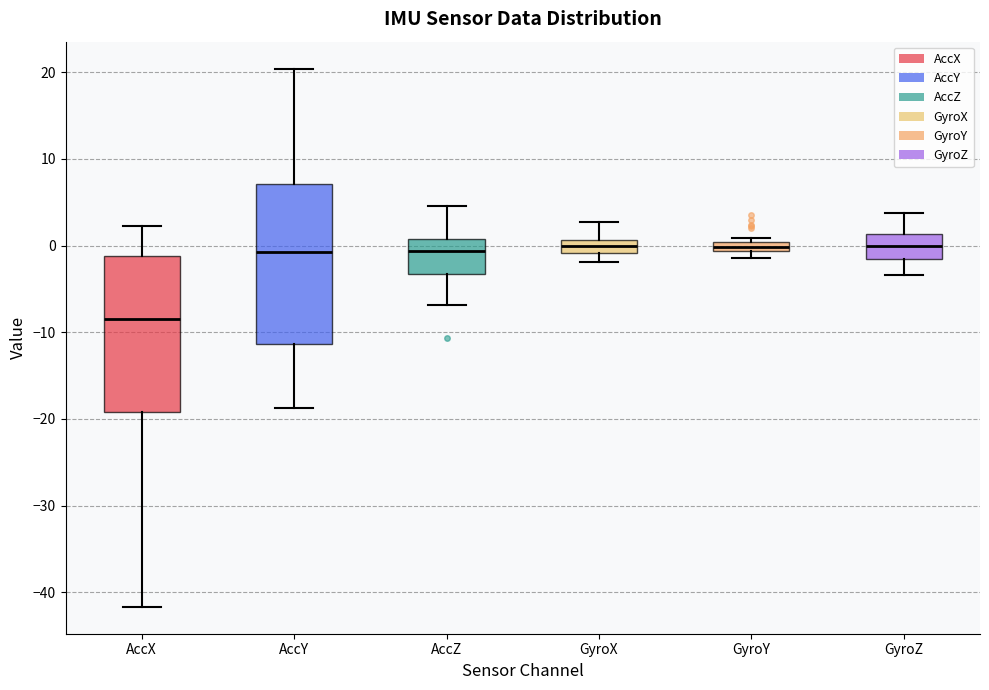

Where is the lower edge of the box for AccZ on the y-axis? The values are not printed on the chart, so give them approximately, as read against the axis.

-3